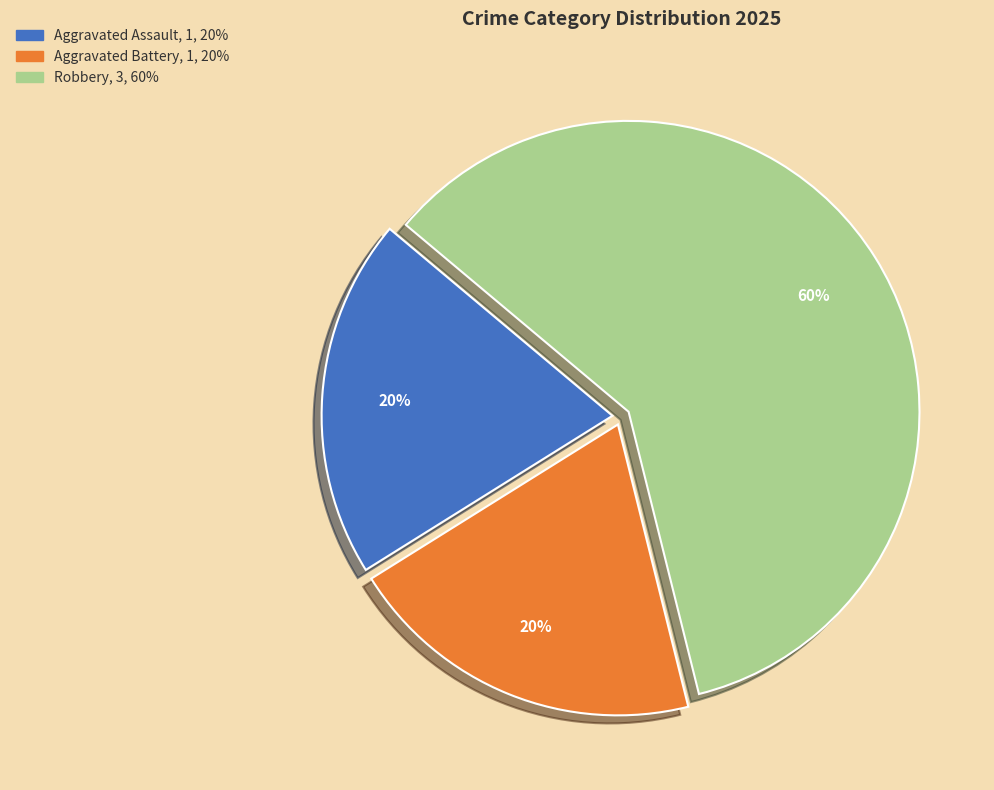

How many segments does this pie chart have?

3